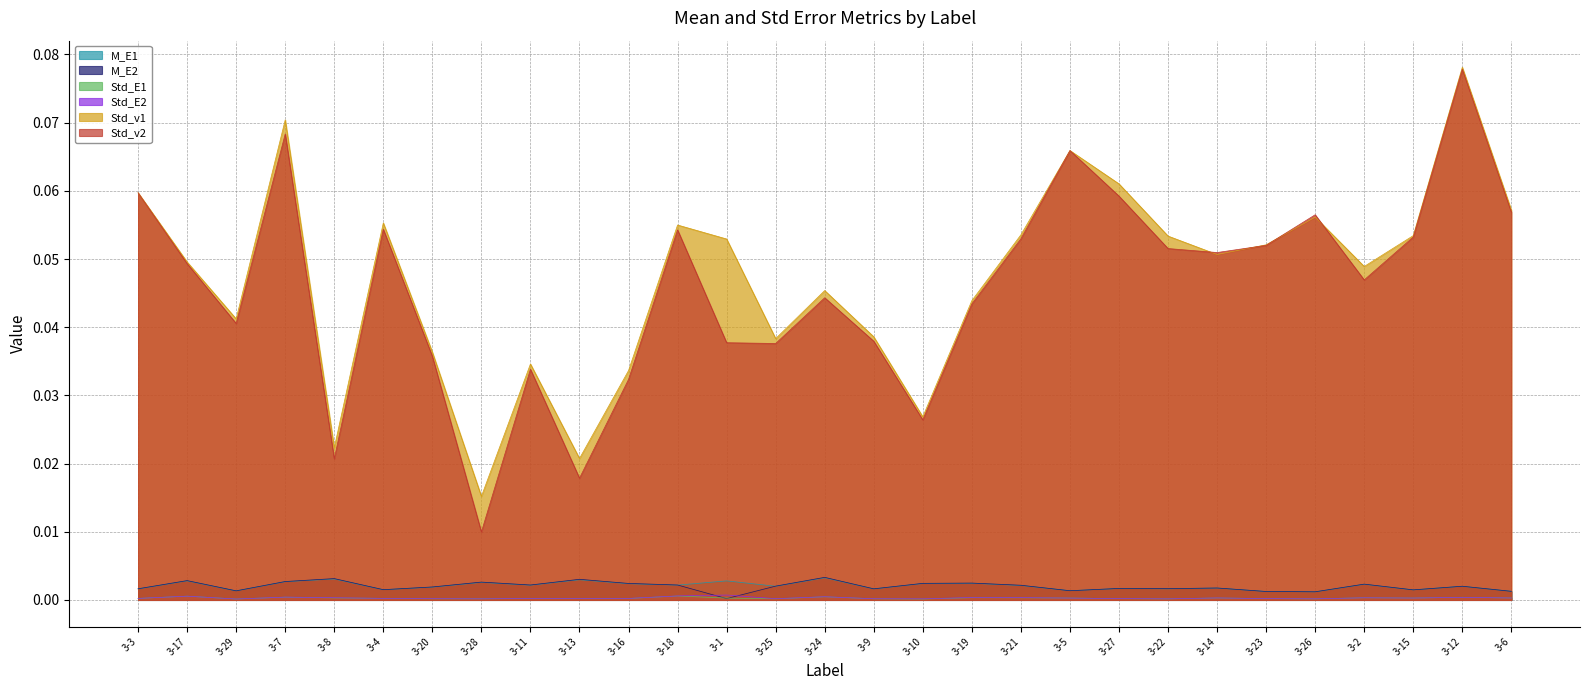

Is it true that Std_v2 equals 0.0 at 3-10?

False